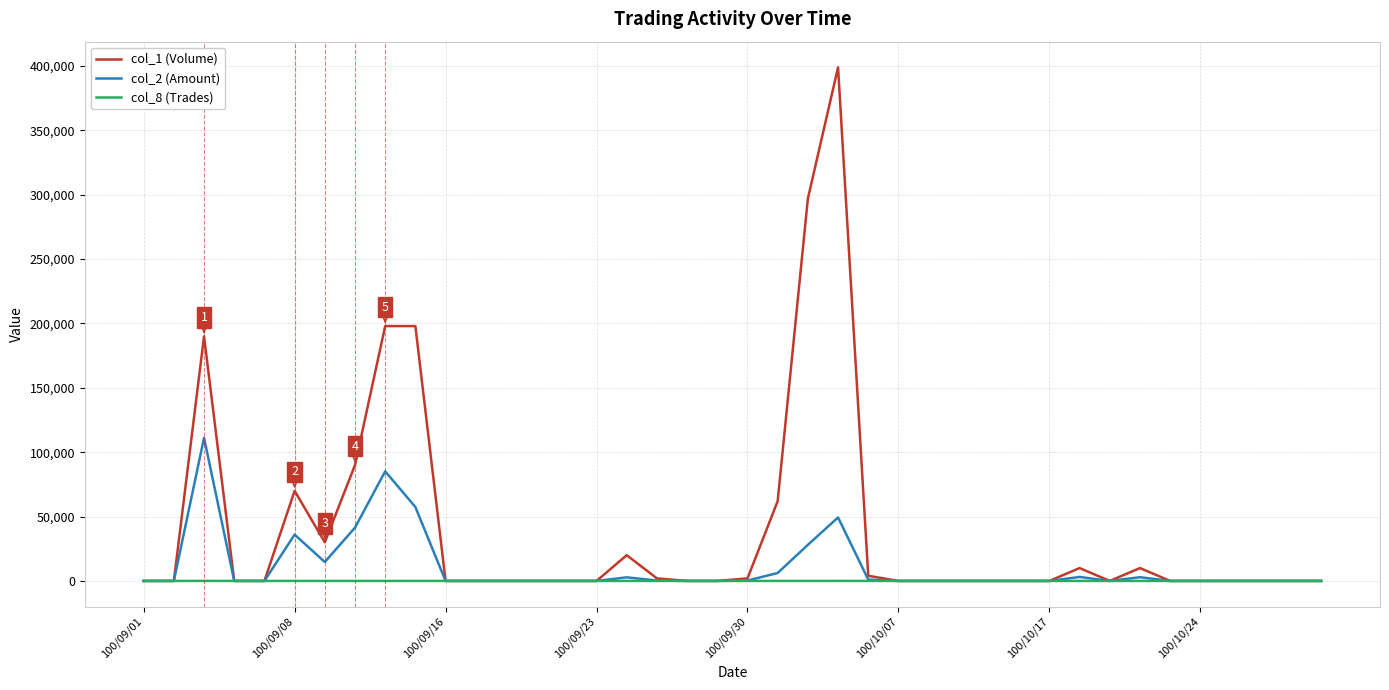

Which series has the largest total across all categories?

col_1 (Volume)